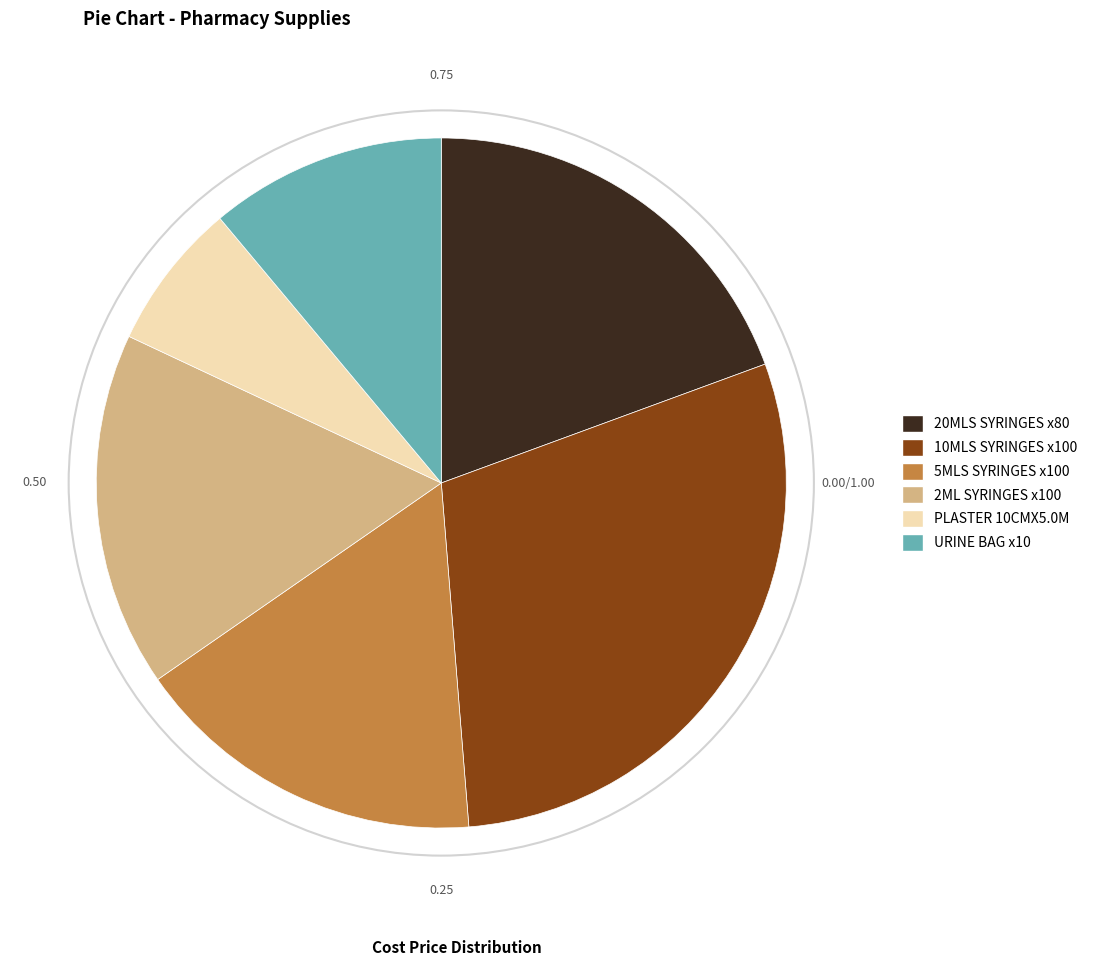

Do 10MLS SYRINGES x100 and PLASTER 10CMX5.0M together represent more than half of the pie?

No